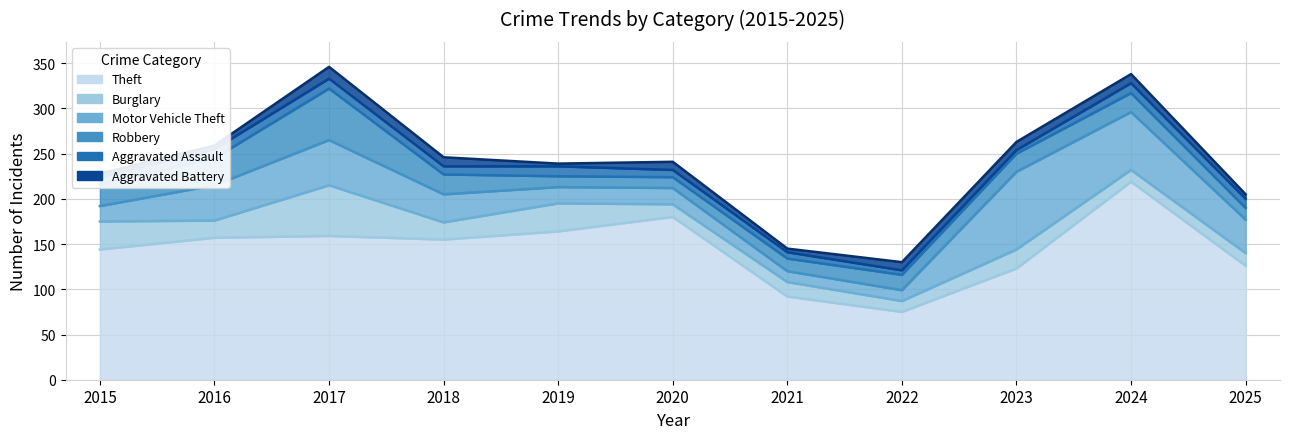

Is the value of Theft at 2023 greater than the value of Aggravated Assault at 2022?

Yes